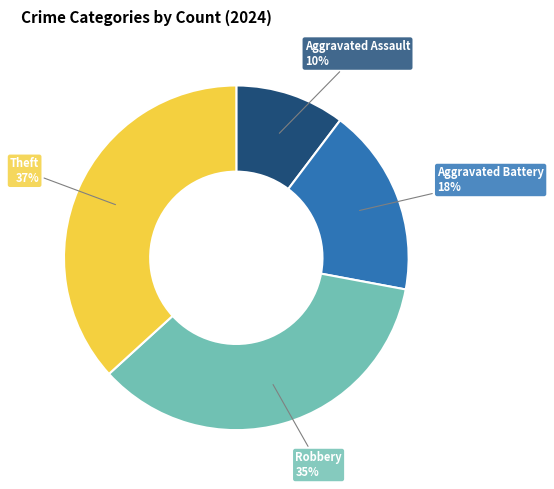

Does Theft represent more than half of the total?

No